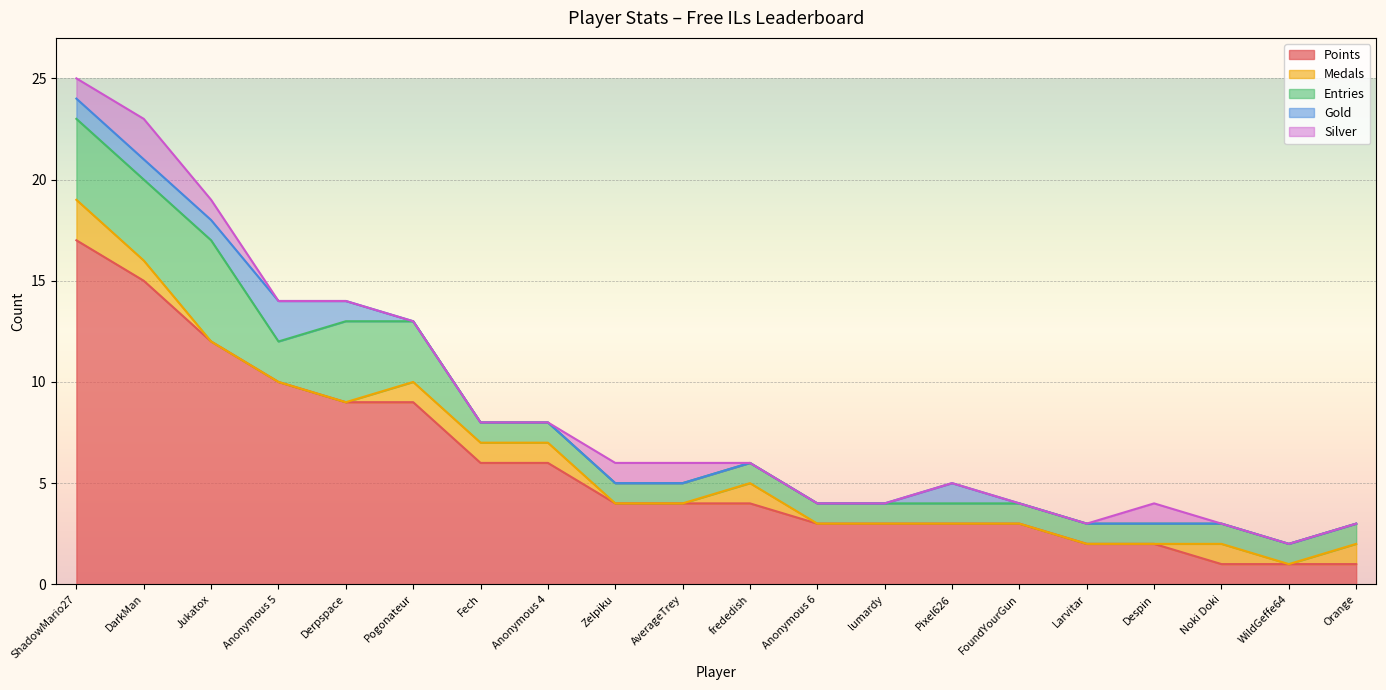

At which category does Gold reach its first local peak?

Anonymous 5